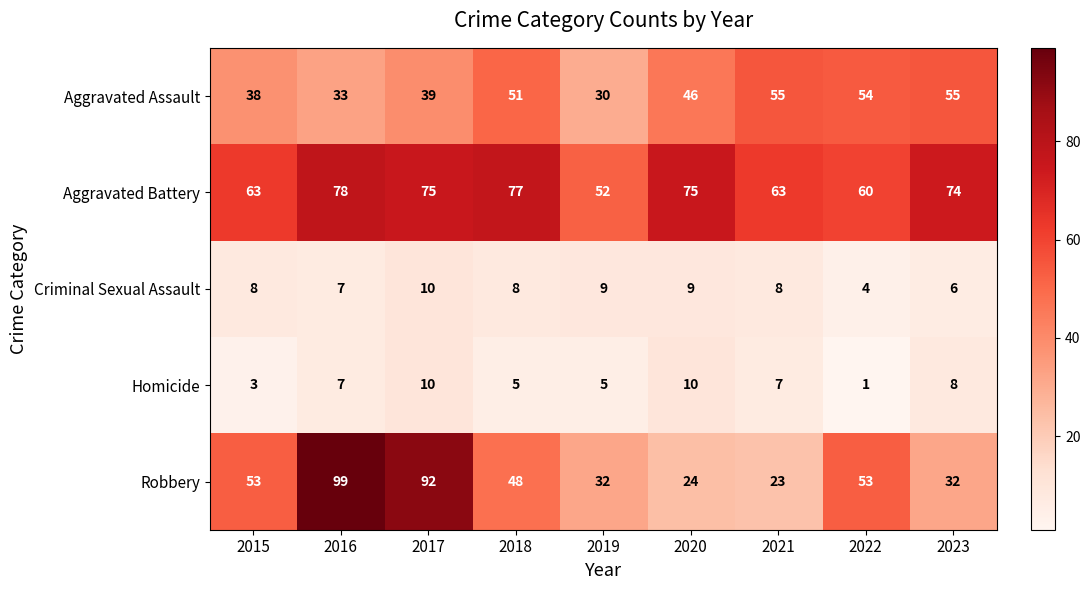

How many distinct data groups are displayed?

5